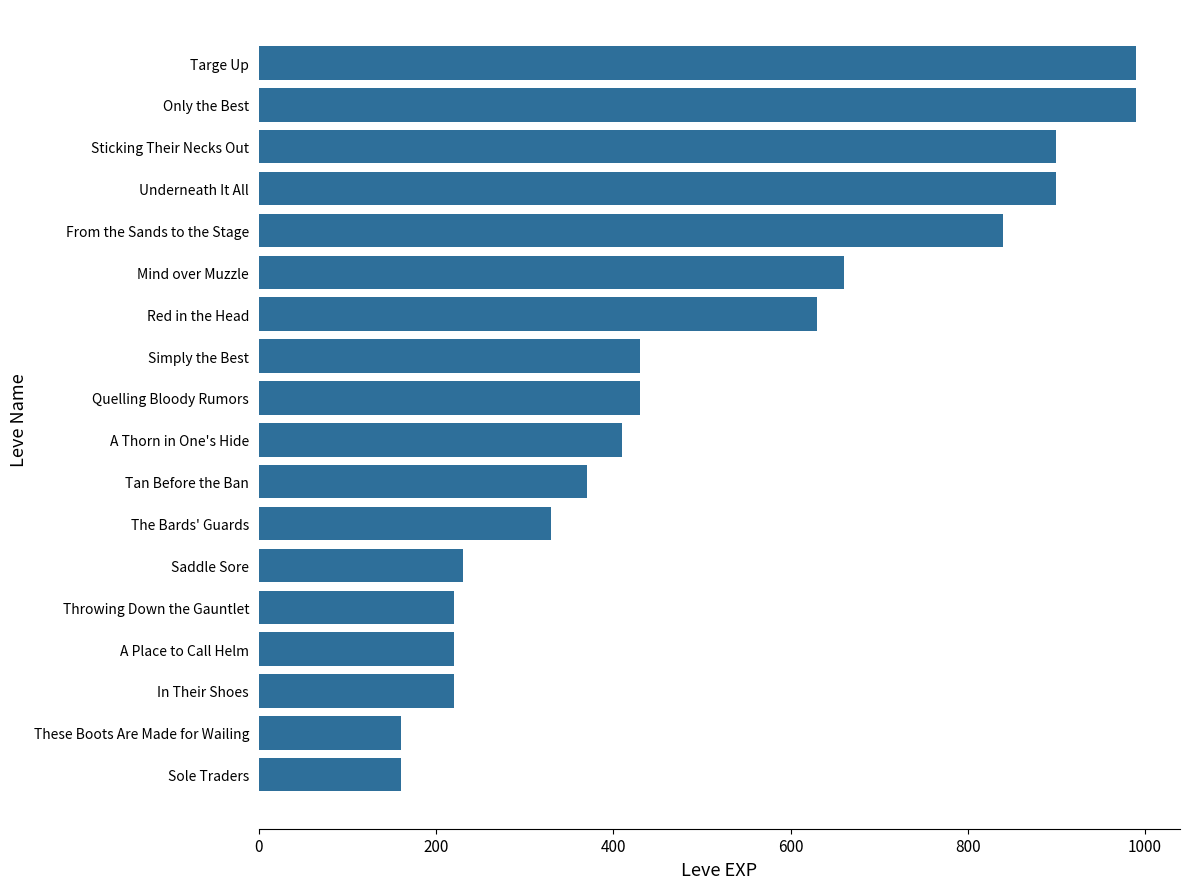

What is the ratio of the value at Mind over Muzzle to the value at Throwing Down the Gauntlet?

3.0